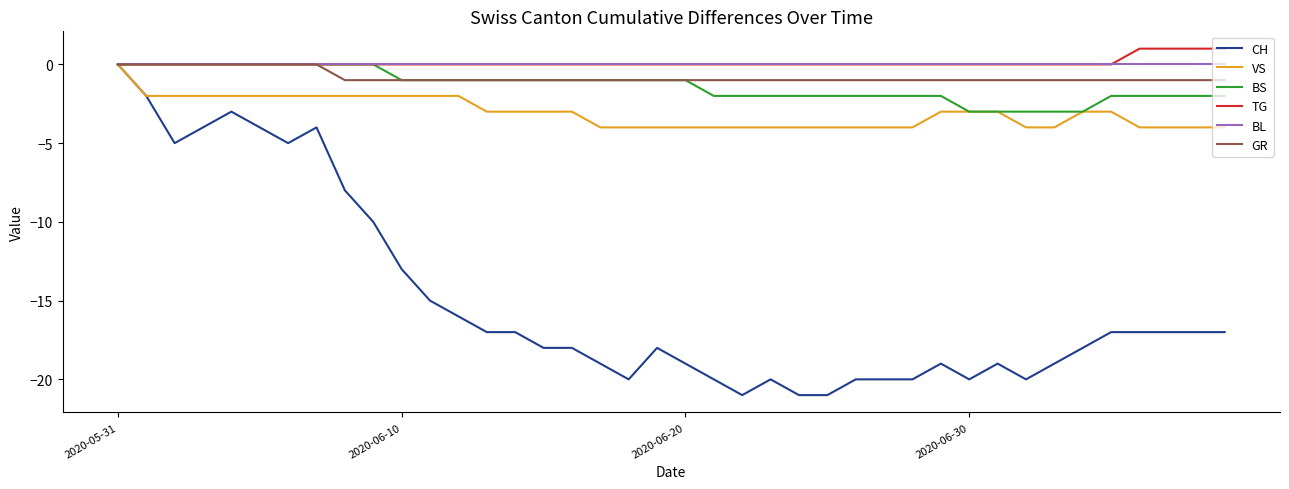

What is the minimum value shown in the chart?

-21